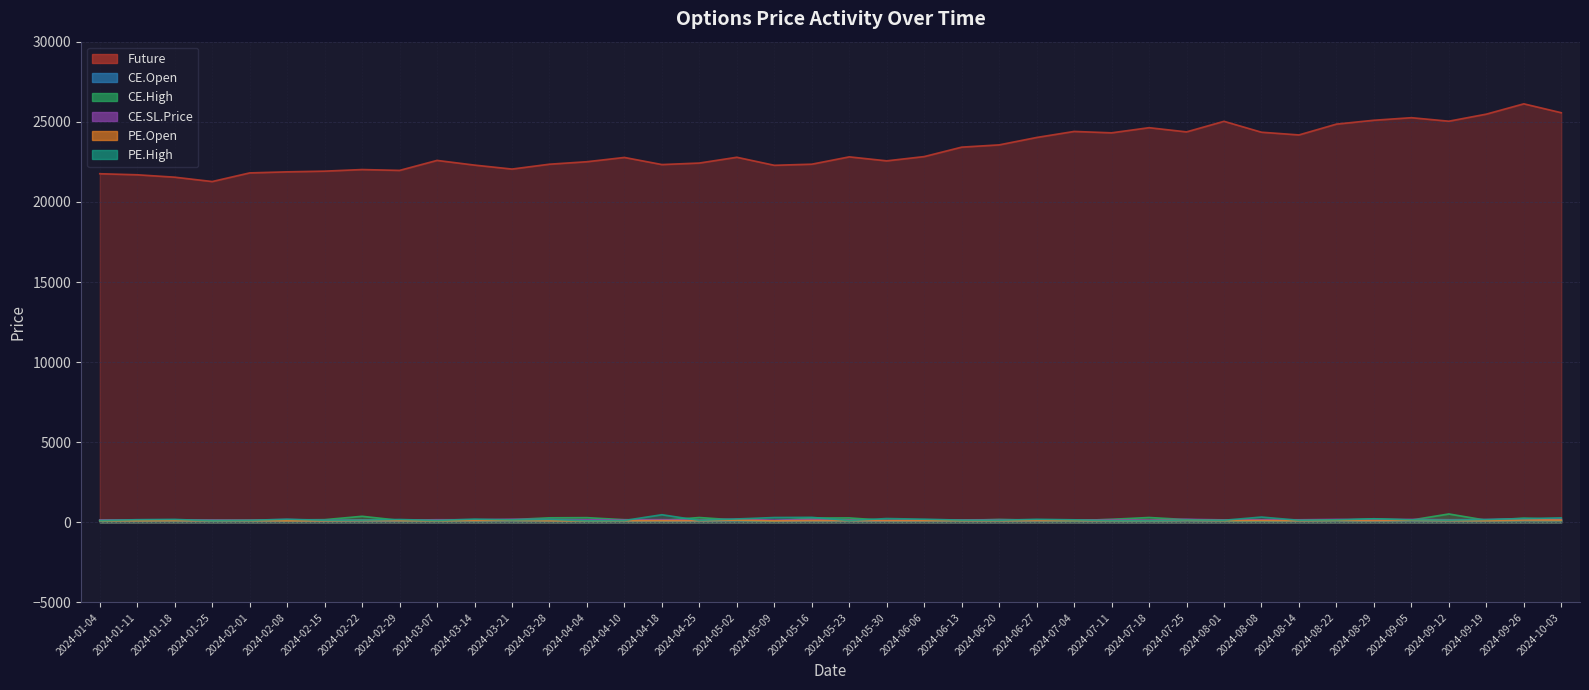

Reading left to right, transcribe all the data shown in this chart.

Future: 2024-01-04=21758.8	2024-01-11=21692.6	2024-01-18=21543.0	2024-01-25=21271.2	2024-02-01=21810.0	2024-02-08=21876.0	2024-02-15=21919.6	2024-02-22=22019.2	2024-02-29=21966.0	2024-03-07=22589.8	2024-03-14=22296.6	2024-03-21=22050.0	2024-03-28=22352.9	2024-04-04=22507.8	2024-04-10=22775.0	2024-04-18=22331.1	2024-04-25=22425.3	2024-05-02=22786.5	2024-05-09=22284.5	2024-05-16=22354.0	2024-05-23=22811.2	2024-05-30=22562.8	2024-06-06=22828.5	2024-06-13=23418.0	2024-06-20=23559.2	2024-06-27=24020.9	2024-07-04=24398.0	2024-07-11=24311.0	2024-07-18=24632.0	2024-07-25=24369.5	2024-08-01=25029.4	2024-08-08=24349.0	2024-08-14=24180.0	2024-08-22=24854.9	2024-08-29=25096.0	2024-09-05=25255.8	2024-09-12=25037.2	2024-09-19=25477.6	2024-09-26=26121.0	2024-10-03=25566.3
CE.Open: 2024-01-04=101.2	2024-01-11=106.7	2024-01-18=106.5	2024-01-25=90.3	2024-02-01=92.8	2024-02-08=117.4	2024-02-15=83.8	2024-02-22=104.8	2024-02-29=88.3	2024-03-07=109.2	2024-03-14=107.4	2024-03-21=127.8	2024-03-28=115.5	2024-04-04=105.5	2024-04-10=107.2	2024-04-18=112.5	2024-04-25=94.0	2024-05-02=129.0	2024-05-09=90.0	2024-05-16=124.0	2024-05-23=105.2	2024-05-30=83.5	2024-06-06=107.8	2024-06-13=103.7	2024-06-20=109.8	2024-06-27=100.0	2024-07-04=95.2	2024-07-11=111.2	2024-07-18=95.3	2024-07-25=128.0	2024-08-01=103.4	2024-08-08=107.8	2024-08-14=107.1	2024-08-22=124.5	2024-08-29=103.0	2024-09-05=122.8	2024-09-12=110.5	2024-09-19=114.7	2024-09-26=142.2	2024-10-03=136.4
CE.High: 2024-01-04=114.0	2024-01-11=132.5	2024-01-18=131.2	2024-01-25=150.8	2024-02-01=120.6	2024-02-08=150.5	2024-02-15=168.8	2024-02-22=378.4	2024-02-29=126.2	2024-03-07=123.8	2024-03-14=134.5	2024-03-21=175.0	2024-03-28=283.1	2024-04-04=293.9	2024-04-10=164.8	2024-04-18=126.0	2024-04-25=301.7	2024-05-02=143.1	2024-05-09=94.0	2024-05-16=268.8	2024-05-23=277.6	2024-05-30=116.5	2024-06-06=149.8	2024-06-13=122.5	2024-06-20=182.8	2024-06-27=135.0	2024-07-04=104.7	2024-07-11=192.2	2024-07-18=303.0	2024-07-25=174.1	2024-08-01=114.6	2024-08-08=111.0	2024-08-14=137.3	2024-08-22=129.2	2024-08-29=222.0	2024-09-05=146.0	2024-09-12=523.6	2024-09-19=131.8	2024-09-26=262.4	2024-10-03=163.4
CE.SL.Price: 2024-01-04=151.8	2024-01-11=160.1	2024-01-18=159.8	2024-01-25=135.4	2024-02-01=139.1	2024-02-08=176.1	2024-02-15=125.6	2024-02-22=157.3	2024-02-29=132.5	2024-03-07=163.7	2024-03-14=161.1	2024-03-21=191.6	2024-03-28=173.3	2024-04-04=158.2	2024-04-10=160.8	2024-04-18=168.7	2024-04-25=141.1	2024-05-02=193.5	2024-05-09=135.1	2024-05-16=186.0	2024-05-23=157.7	2024-05-30=125.2	2024-06-06=161.8	2024-06-13=155.5	2024-06-20=164.7	2024-06-27=150.1	2024-07-04=142.8	2024-07-11=166.7	2024-07-18=142.9	2024-07-25=191.9	2024-08-01=155.1	2024-08-08=161.8	2024-08-14=160.7	2024-08-22=186.8	2024-08-29=154.5	2024-09-05=184.1	2024-09-12=165.8	2024-09-19=172.1	2024-09-26=213.2	2024-10-03=204.6
PE.Open: 2024-01-04=103.0	2024-01-11=99.2	2024-01-18=107.2	2024-01-25=95.5	2024-02-01=106.0	2024-02-08=96.8	2024-02-15=91.8	2024-02-22=114.2	2024-02-29=103.1	2024-03-07=102.0	2024-03-14=113.5	2024-03-21=131.9	2024-03-28=101.7	2024-04-04=88.0	2024-04-10=103.5	2024-04-18=107.0	2024-04-25=103.8	2024-05-02=139.6	2024-05-09=91.2	2024-05-16=116.0	2024-05-23=110.7	2024-05-30=102.8	2024-06-06=107.0	2024-06-13=108.1	2024-06-20=105.8	2024-06-27=107.8	2024-07-04=112.0	2024-07-11=104.2	2024-07-18=101.5	2024-07-25=133.6	2024-08-01=108.9	2024-08-08=114.7	2024-08-14=104.0	2024-08-22=129.3	2024-08-29=108.0	2024-09-05=134.6	2024-09-12=111.2	2024-09-19=104.0	2024-09-26=143.9	2024-10-03=140.1
PE.High: 2024-01-04=115.0	2024-01-11=165.0	2024-01-18=183.8	2024-01-25=98.8	2024-02-01=128.8	2024-02-08=195.6	2024-02-15=129.2	2024-02-22=139.8	2024-02-29=178.3	2024-03-07=119.0	2024-03-14=202.4	2024-03-21=155.6	2024-03-28=184.5	2024-04-04=94.7	2024-04-10=117.4	2024-04-18=475.9	2024-04-25=125.8	2024-05-02=212.9	2024-05-09=301.9	2024-05-16=313.1	2024-05-23=114.5	2024-05-30=238.5	2024-06-06=197.2	2024-06-13=139.7	2024-06-20=131.6	2024-06-27=190.8	2024-07-04=158.8	2024-07-11=108.0	2024-07-18=103.2	2024-07-25=150.8	2024-08-01=131.8	2024-08-08=331.3	2024-08-14=130.1	2024-08-22=160.2	2024-08-29=223.9	2024-09-05=160.2	2024-09-12=136.9	2024-09-19=179.2	2024-09-26=235.1	2024-10-03=281.6